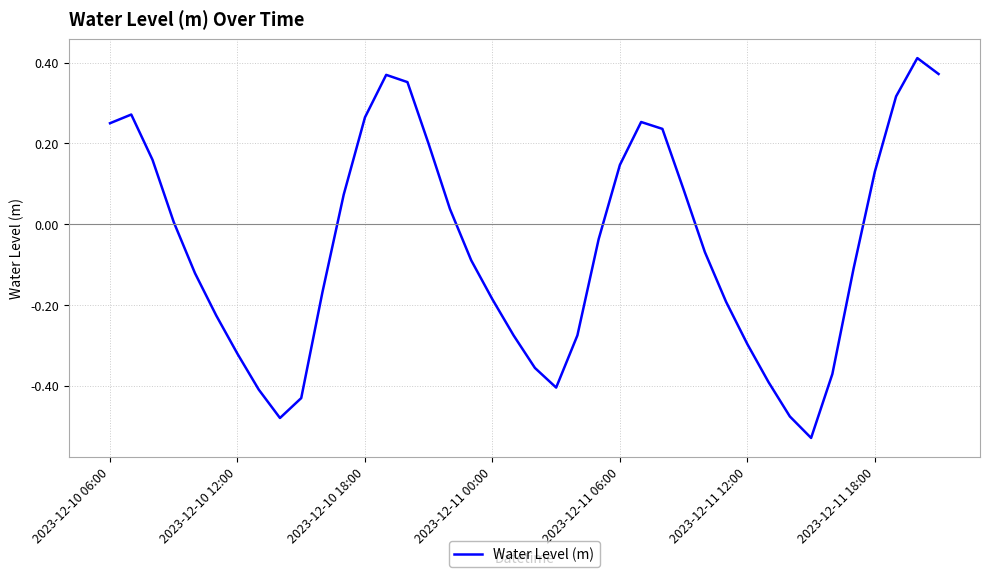

What is the difference between the maximum and minimum values?

0.9